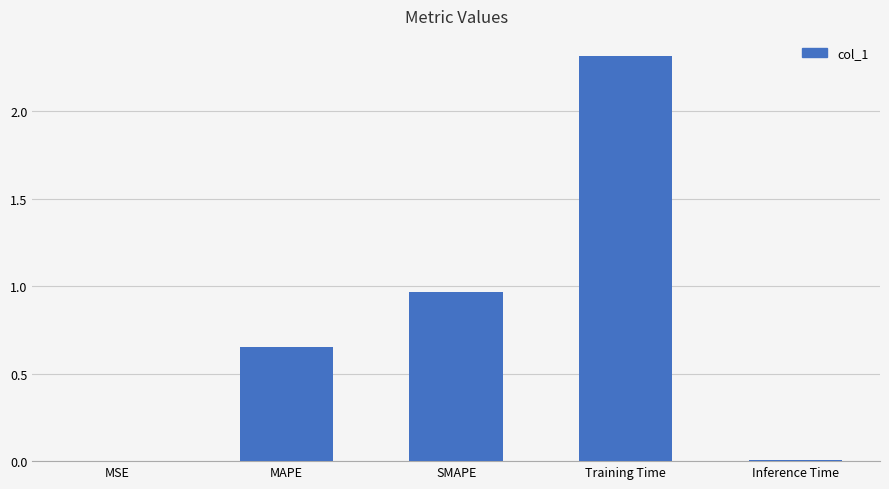

Which has a higher value, MAPE or Inference Time?

MAPE